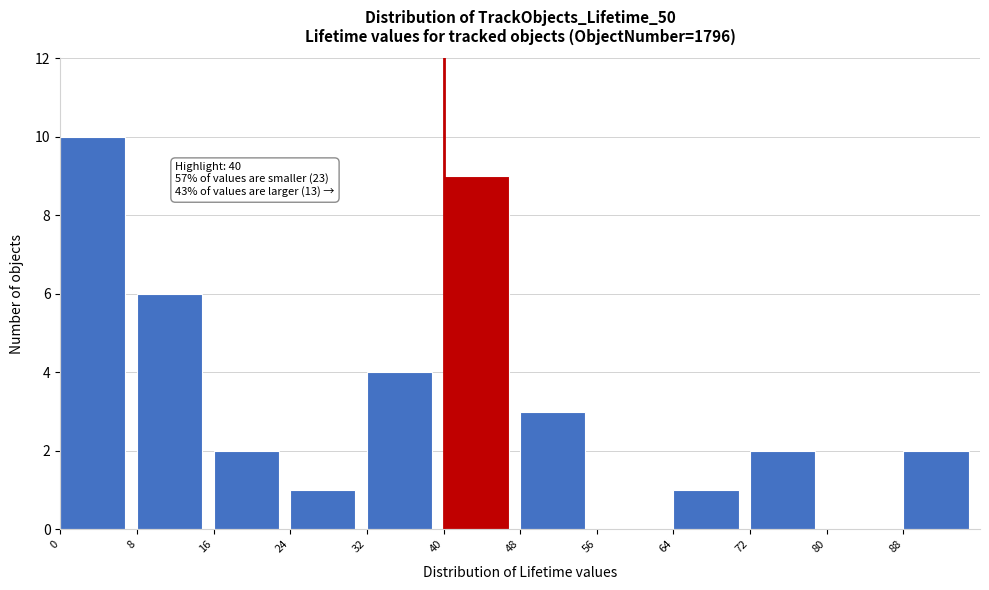

Which range on the x-axis has the tallest bar?

0 to 8